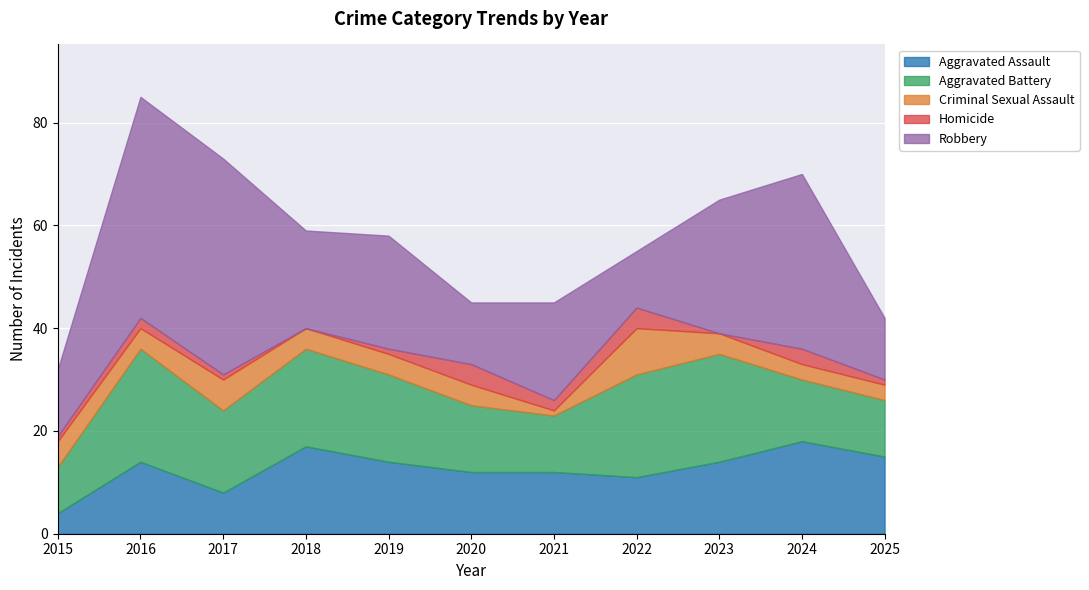

Where does the Robbery series first go above 19?

2016